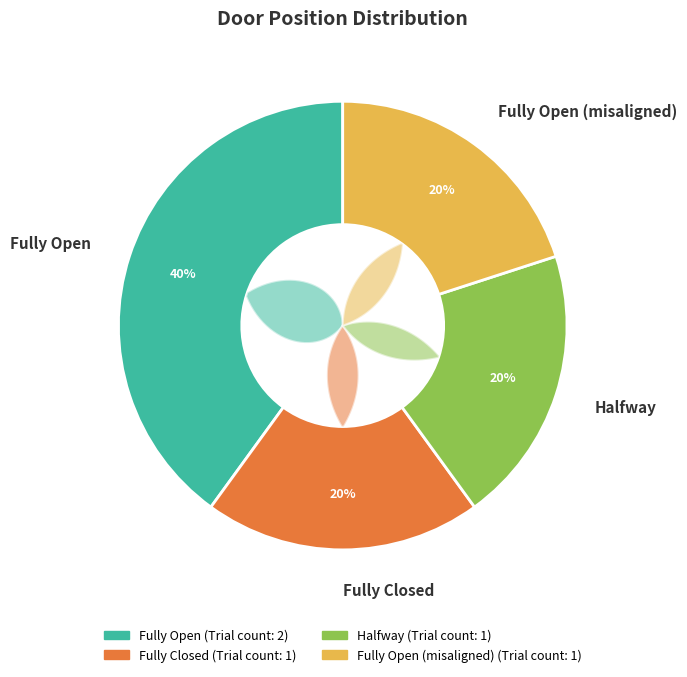

Which has a higher value, Halfway or Fully Open (misaligned)?

Halfway